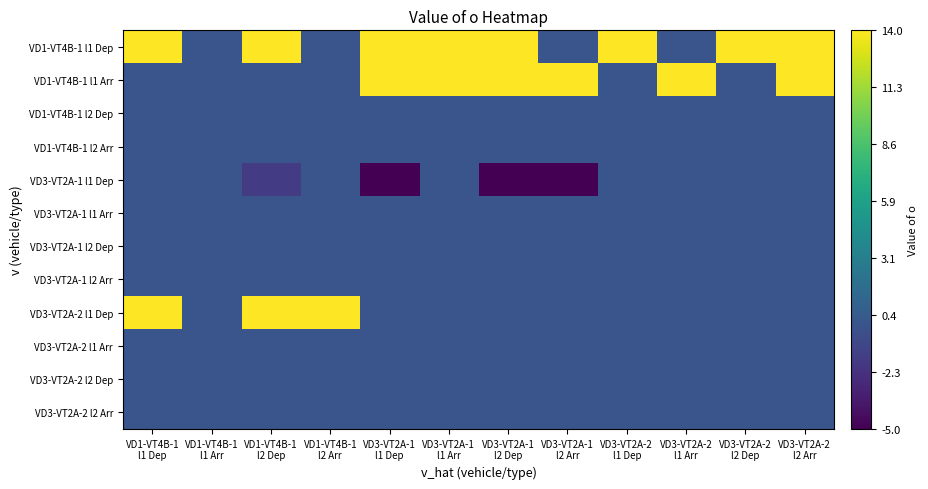

How many series are shown in this chart?

12